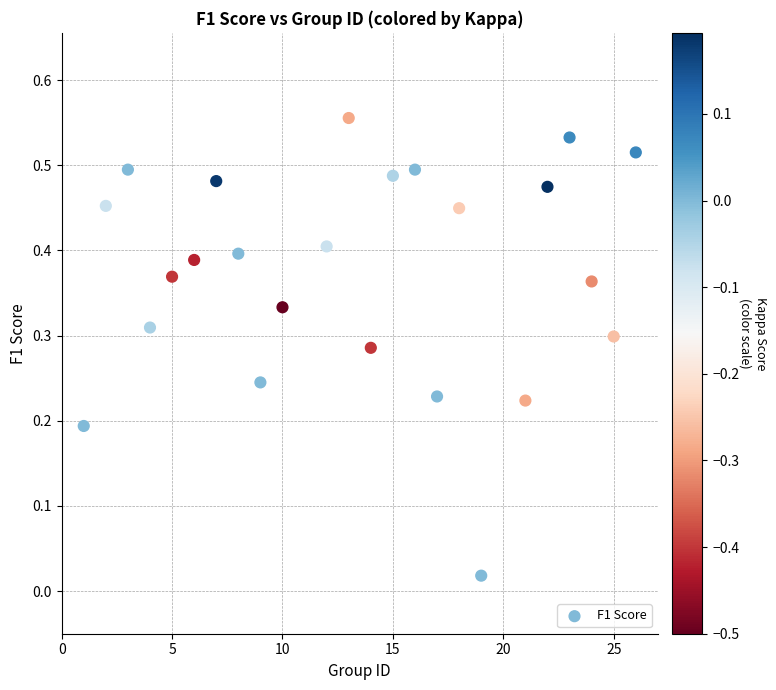

What is the range of X values (max minus min)?

25.0